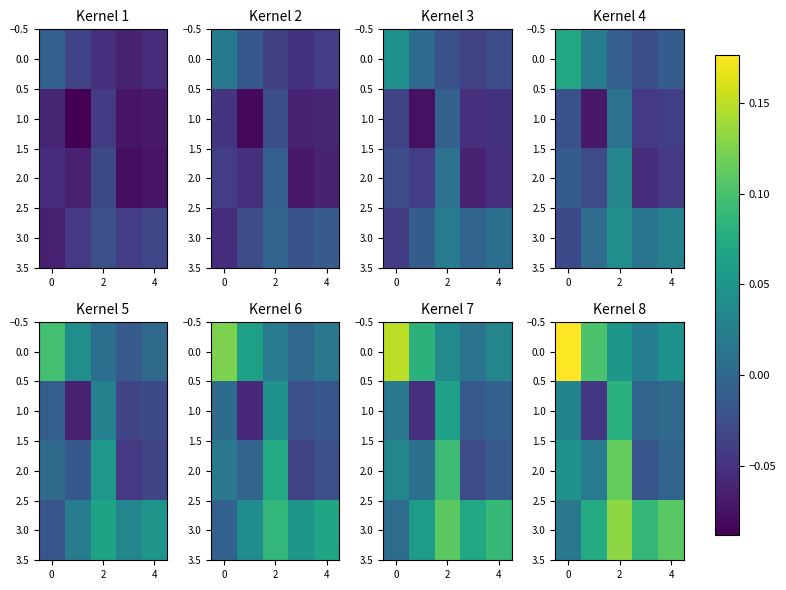

Which has a higher value, 4 or 2?

2